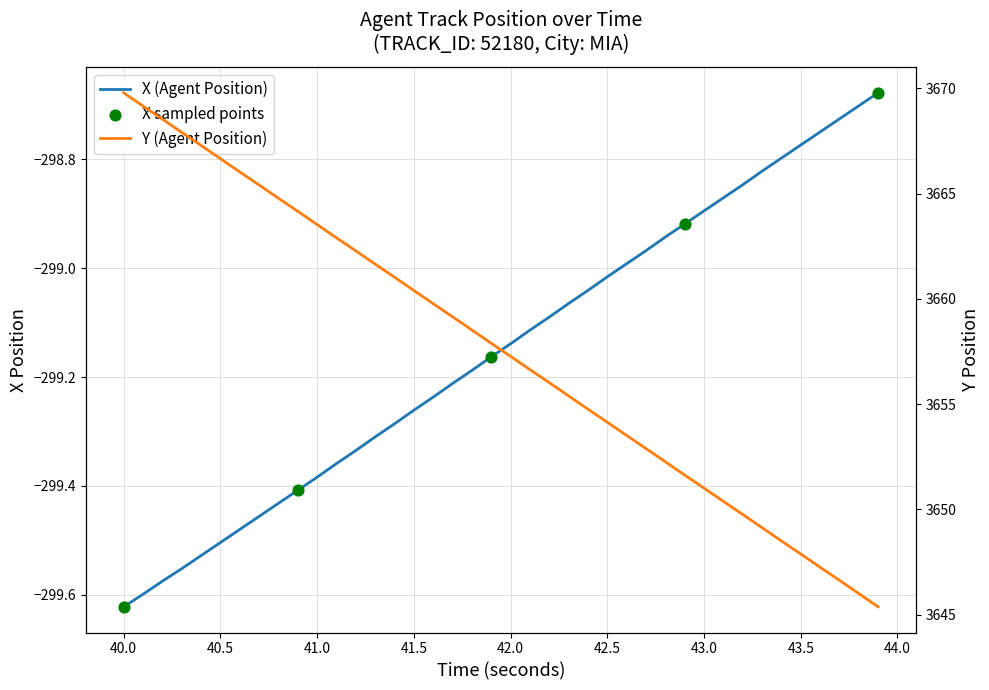

Which series has the largest total across all categories?

Y (Agent Position)